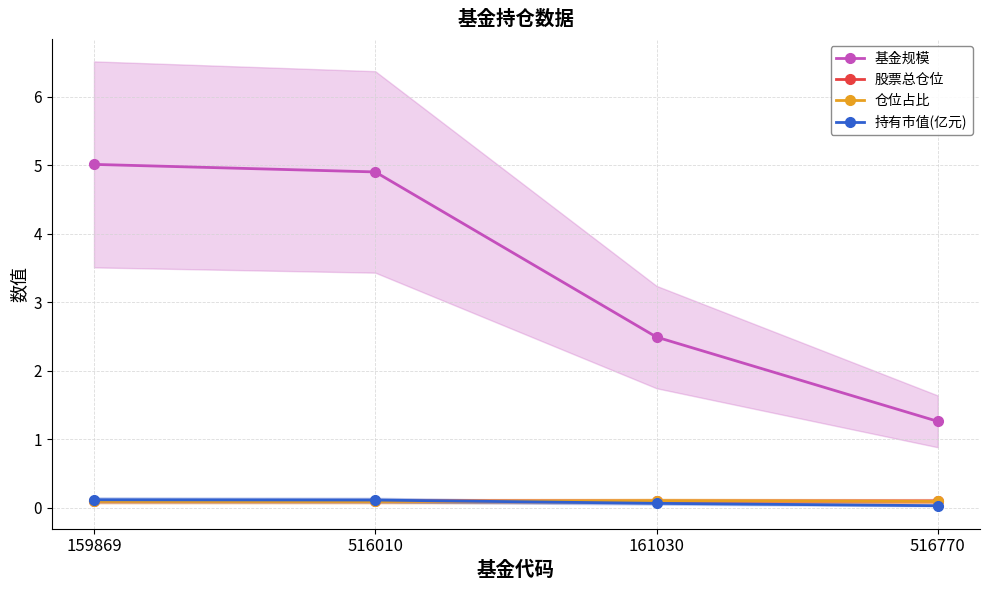

What is the maximum value shown in the chart?

5.0